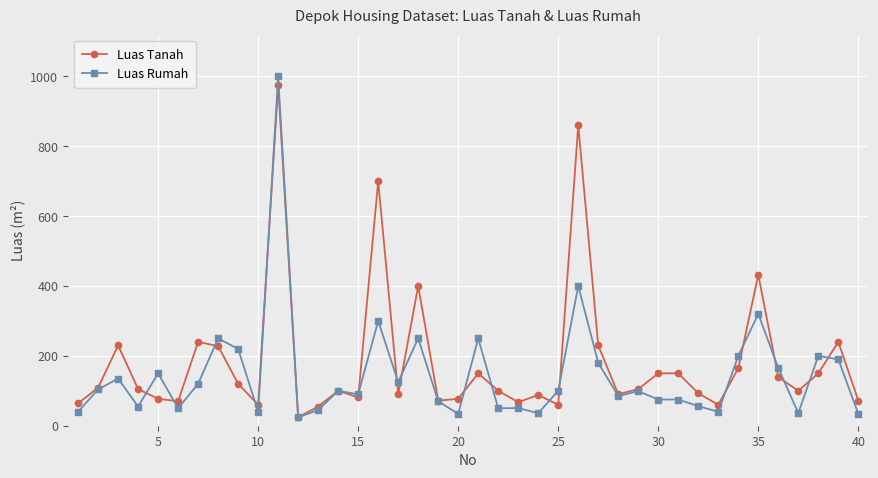

What is the average value of the Luas Tanah series?

184.5